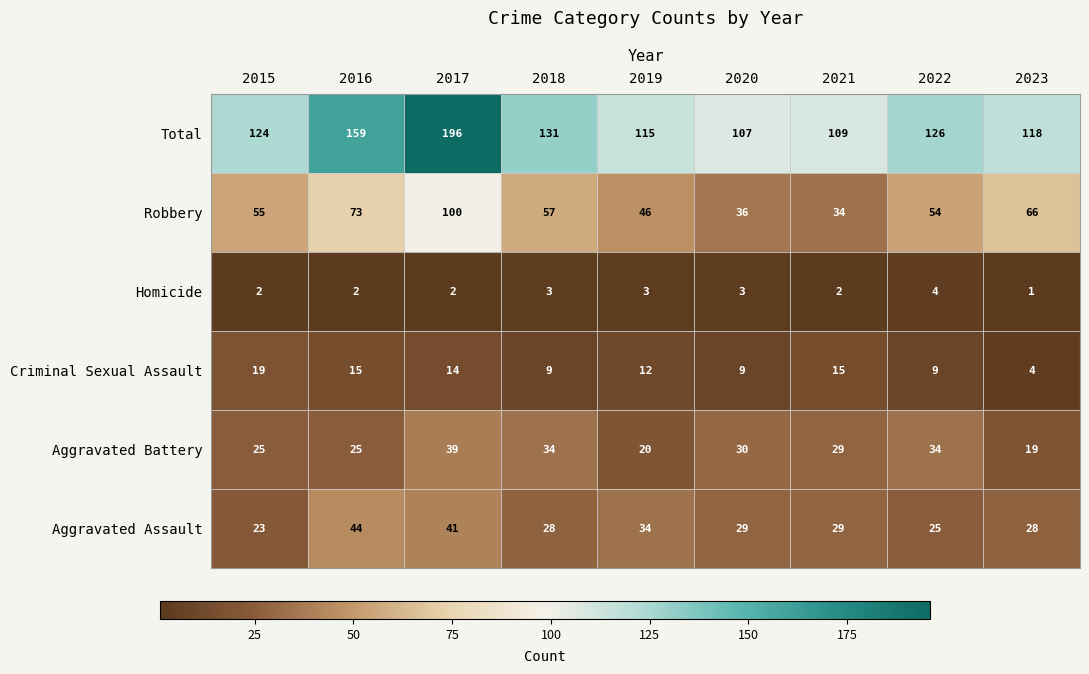

What is the maximum value shown in the chart?

196